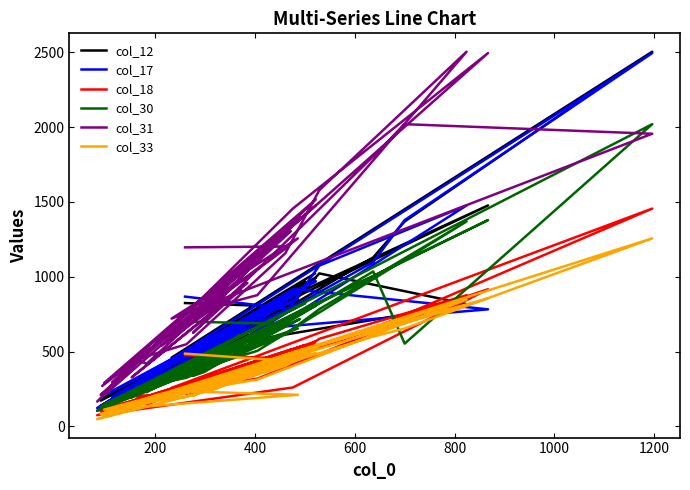

What are all the series names shown in the legend?

col_12, col_17, col_18, col_30, col_31, col_33